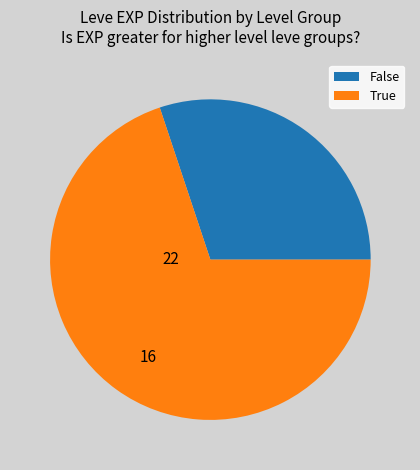

Rank the categories by value from lowest to highest.

False, True